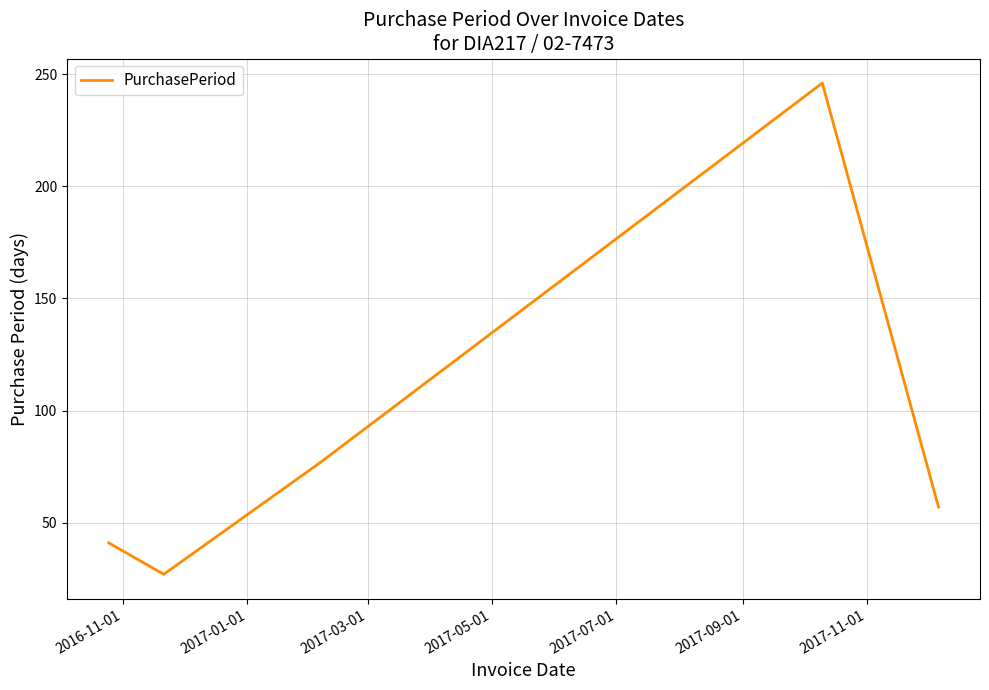

What is the minimum value shown in the chart?

27